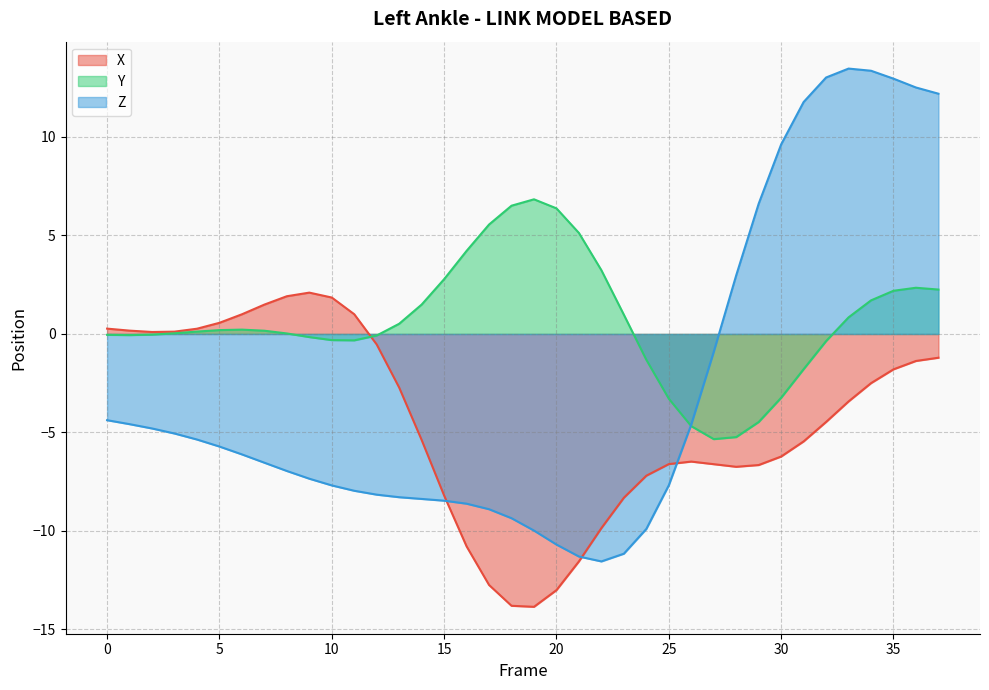

Reading left to right, list all the values displayed in this chart.

X: 0=0.3	1=0.2	2=0.1	3=0.1	4=0.3	5=0.6	6=1.0	7=1.5	8=1.9	9=2.1	10=1.8	11=1.0	12=-0.5	13=-2.7	14=-5.4	15=-8.2	16=-10.8	17=-12.7	18=-13.8	19=-13.8	20=-13.0	21=-11.5	22=-9.9	23=-8.3	24=-7.2	25=-6.6	26=-6.5	27=-6.6	28=-6.7	29=-6.7	30=-6.2	31=-5.5	32=-4.5	33=-3.4	34=-2.5	35=-1.8	36=-1.4	37=-1.2
Y: 0=-0.0	1=-0.1	2=-0.0	3=0.0	4=0.1	5=0.2	6=0.2	7=0.2	8=0.0	9=-0.2	10=-0.3	11=-0.3	12=-0.1	13=0.5	14=1.5	15=2.8	16=4.2	17=5.6	18=6.5	19=6.8	20=6.4	21=5.1	22=3.2	23=1.0	24=-1.3	25=-3.3	26=-4.7	27=-5.3	28=-5.2	29=-4.5	30=-3.2	31=-1.8	32=-0.4	33=0.8	34=1.7	35=2.2	36=2.3	37=2.3
Z: 0=-4.4	1=-4.6	2=-4.8	3=-5.1	4=-5.4	5=-5.7	6=-6.1	7=-6.5	8=-7.0	9=-7.3	10=-7.7	11=-8.0	12=-8.2	13=-8.3	14=-8.4	15=-8.5	16=-8.6	17=-8.9	18=-9.4	19=-10.0	20=-10.7	21=-11.3	22=-11.5	23=-11.2	24=-9.9	25=-7.7	26=-4.6	27=-0.9	28=3.0	29=6.6	30=9.6	31=11.8	32=13.0	33=13.5	34=13.4	35=13.0	36=12.5	37=12.2